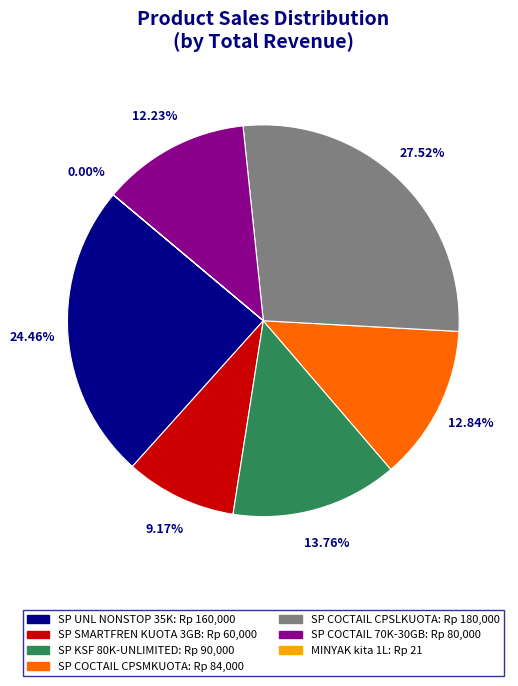

Is there a majority slice in this chart?

No